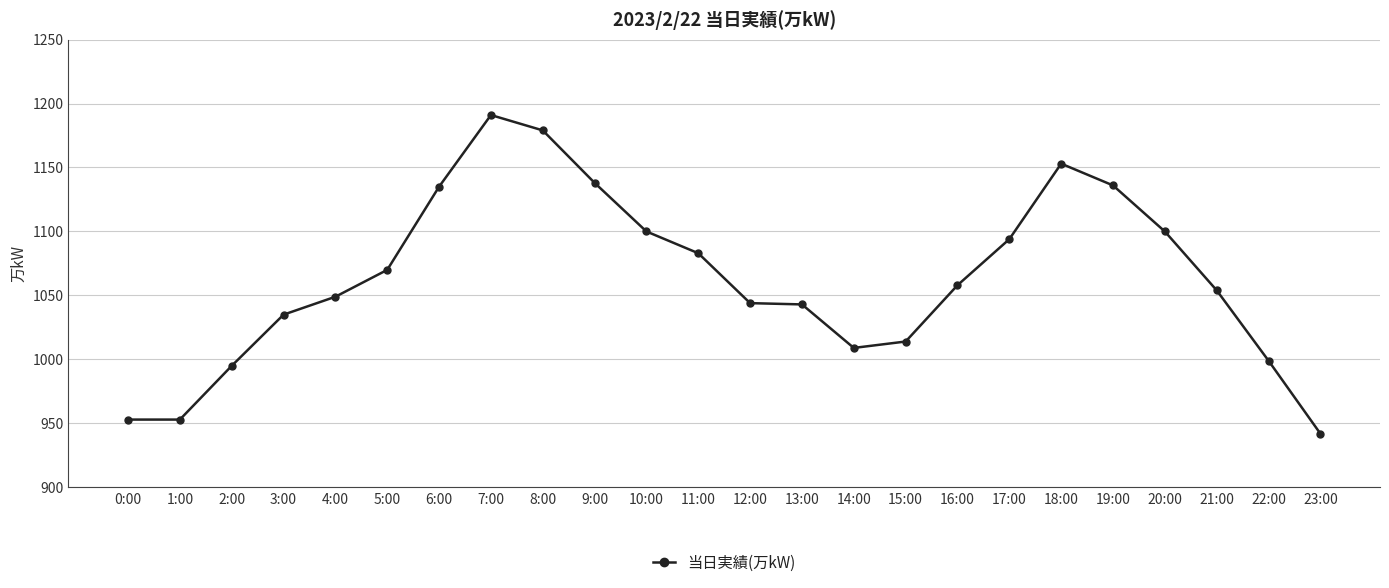

What is the average value?

1064